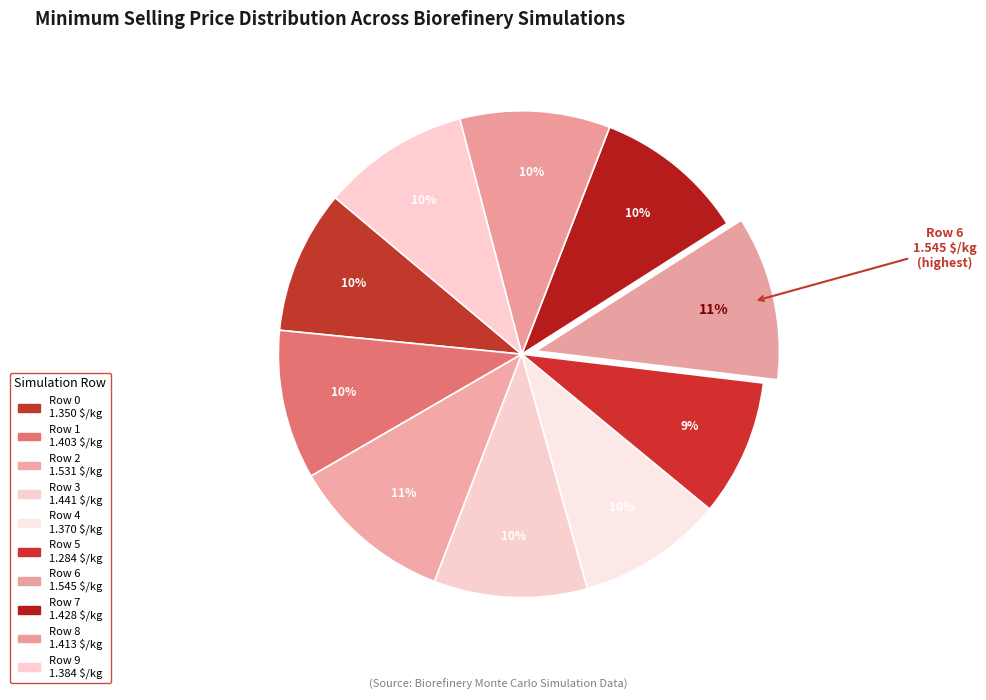

To the nearest percent, what is the combined percentage of Row 5 and Row 6?

20%